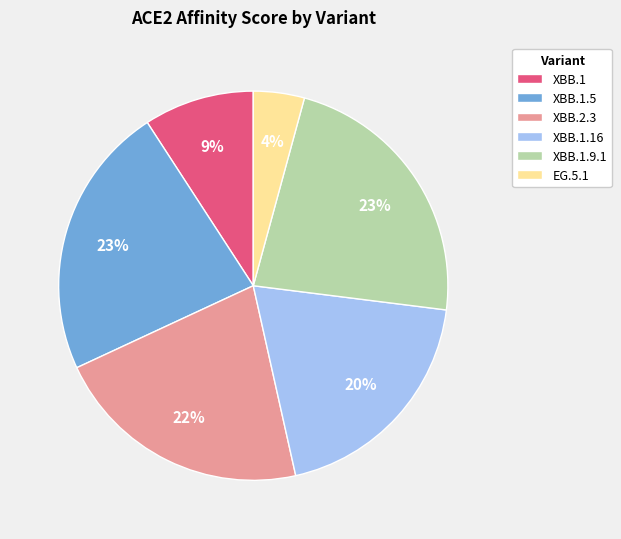

To the nearest percent, what is the difference between the largest and smallest slice percentages?

19%